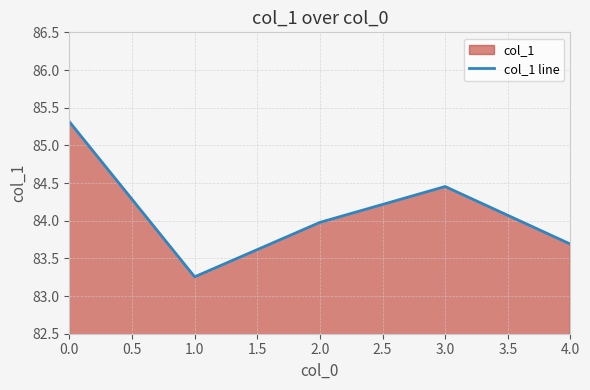

How many points are higher than both their immediate neighbors (excluding endpoints)?

1